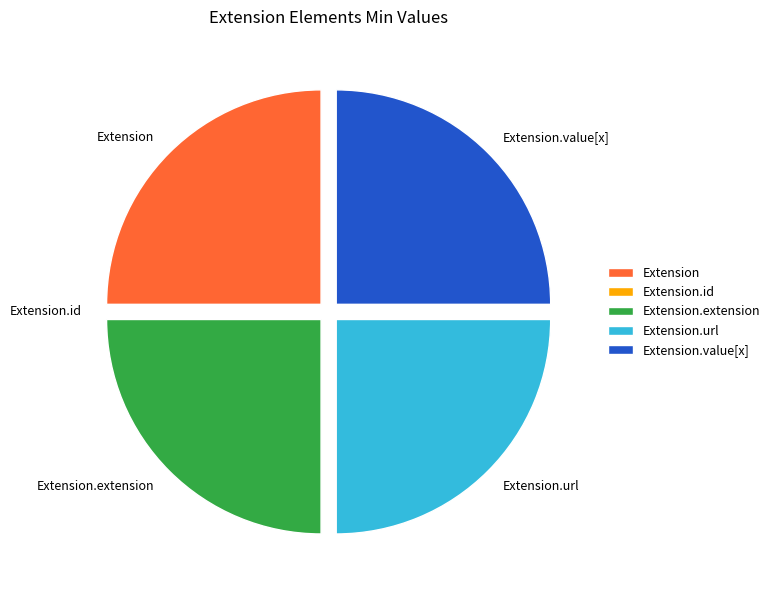

True or false: Extension.url accounts for 25% of the total.

True